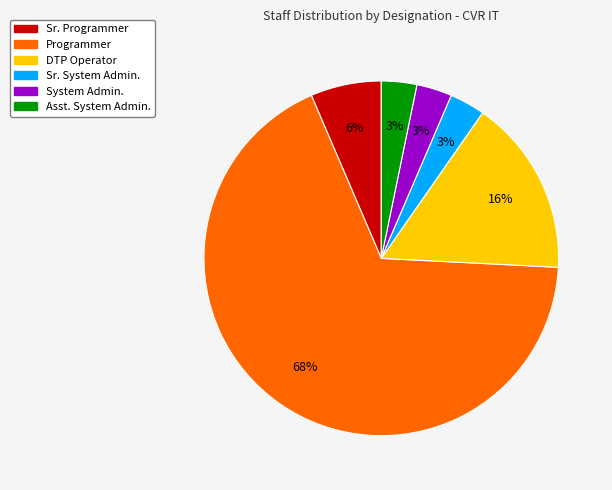

To the nearest percent, what portion does DTP Operator represent?

16%